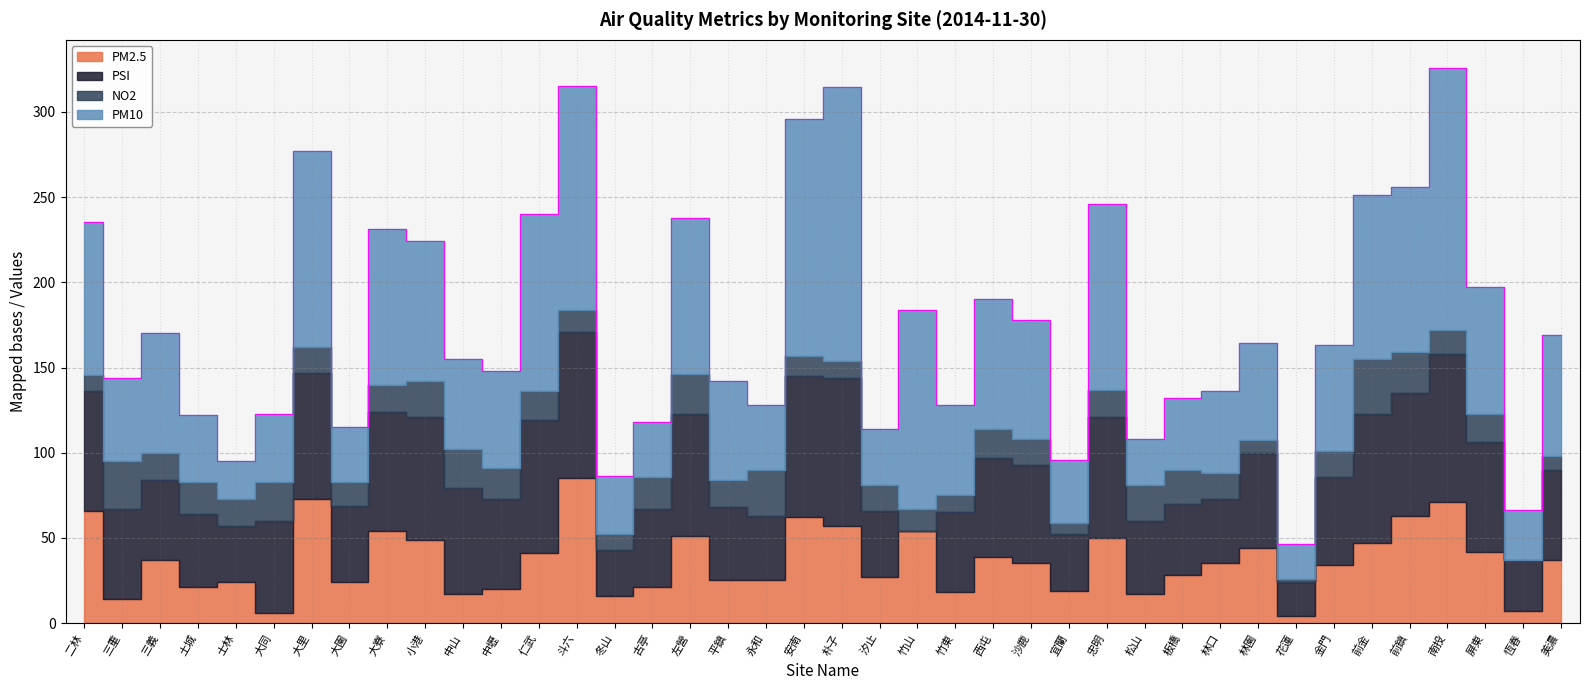

What are all the series names shown in the legend?

PM2.5, PSI, NO2, PM10